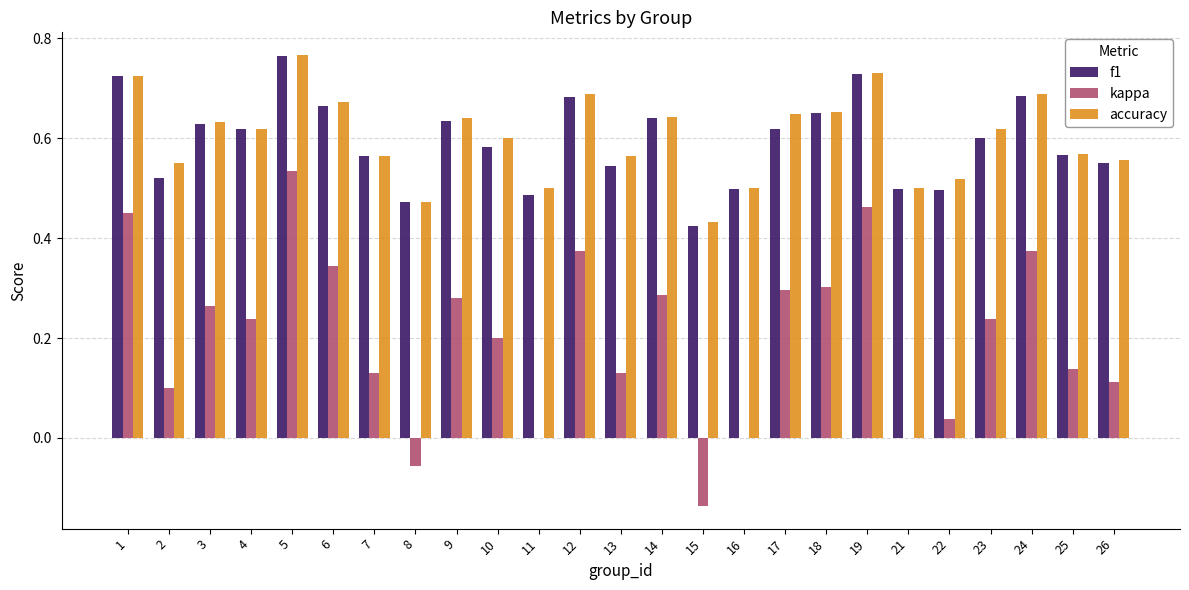

Which series has the largest total across all categories?

accuracy